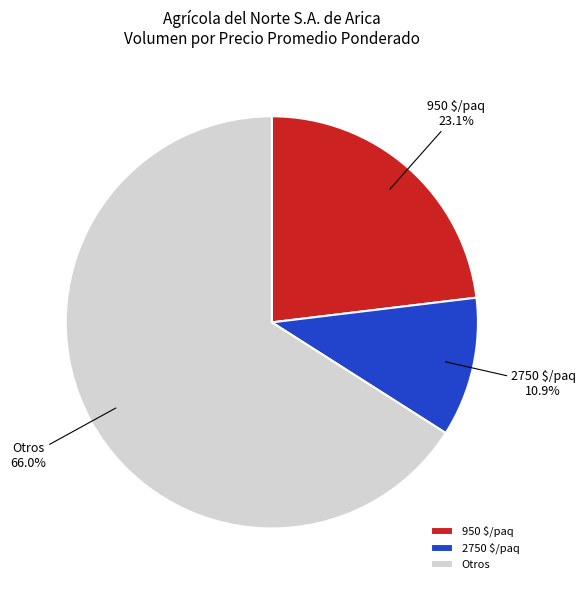

Which has a higher value, 950 $/paq or Otros?

Otros